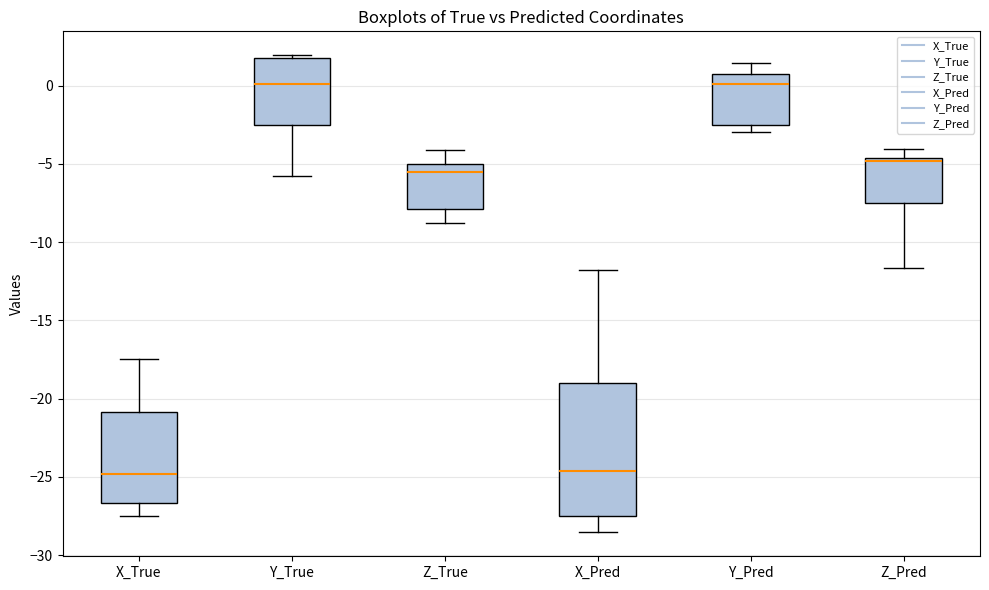

Reading left to right, read every box against the y-axis: the position of its median line, the range the box covers, and the ends of its whiskers. The values are not printed on the chart, so give them approximately, as read against the axis.

X_True: median -25.0, box -26.5 to -21.0, whiskers -27.5 to -17.5
Y_True: median 0.0, box -2.5 to 1.5, whiskers -6.0 to 2.0
Z_True: median -5.5, box -8.0 to -5.0, whiskers -9.0 to -4.0
X_Pred: median -24.5, box -27.5 to -19.0, whiskers -28.5 to -12.0
Y_Pred: median 0.0, box -2.5 to 0.5, whiskers -3.0 to 1.5
Z_Pred: median -5.0, box -7.5 to -4.5, whiskers -11.5 to -4.0